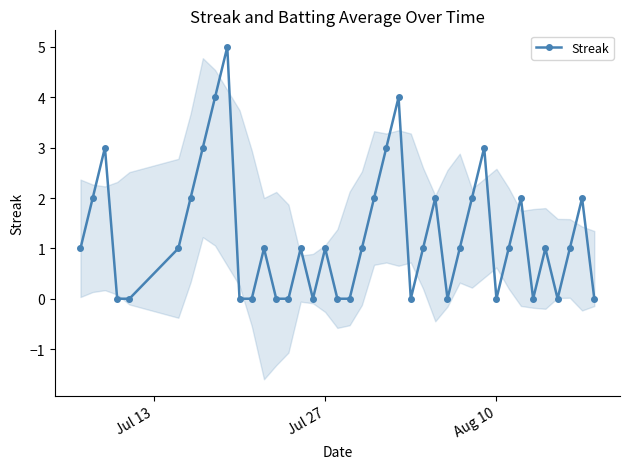

What is the average value?

1